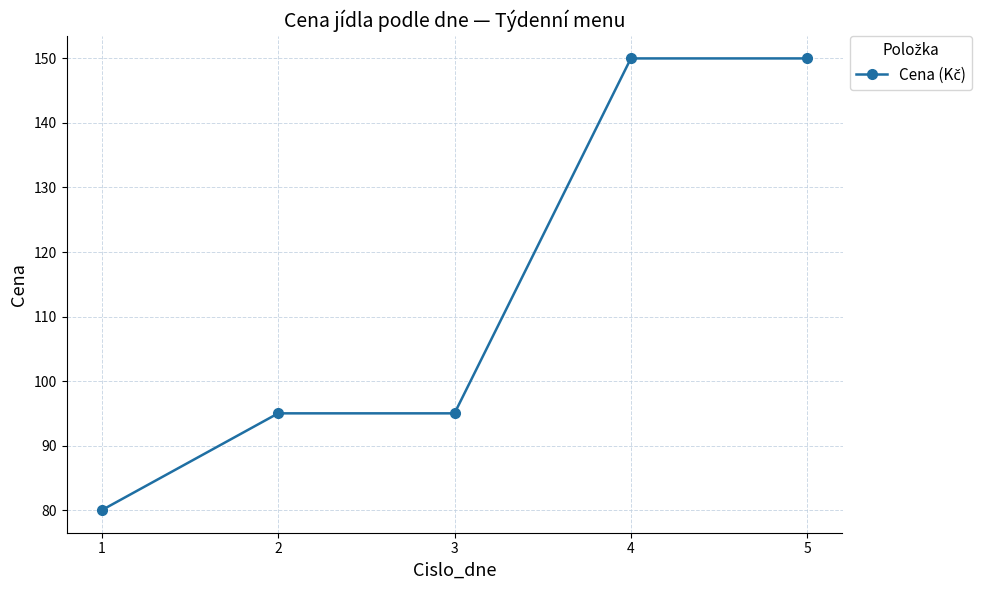

Between 1 and 4, which is larger?

4